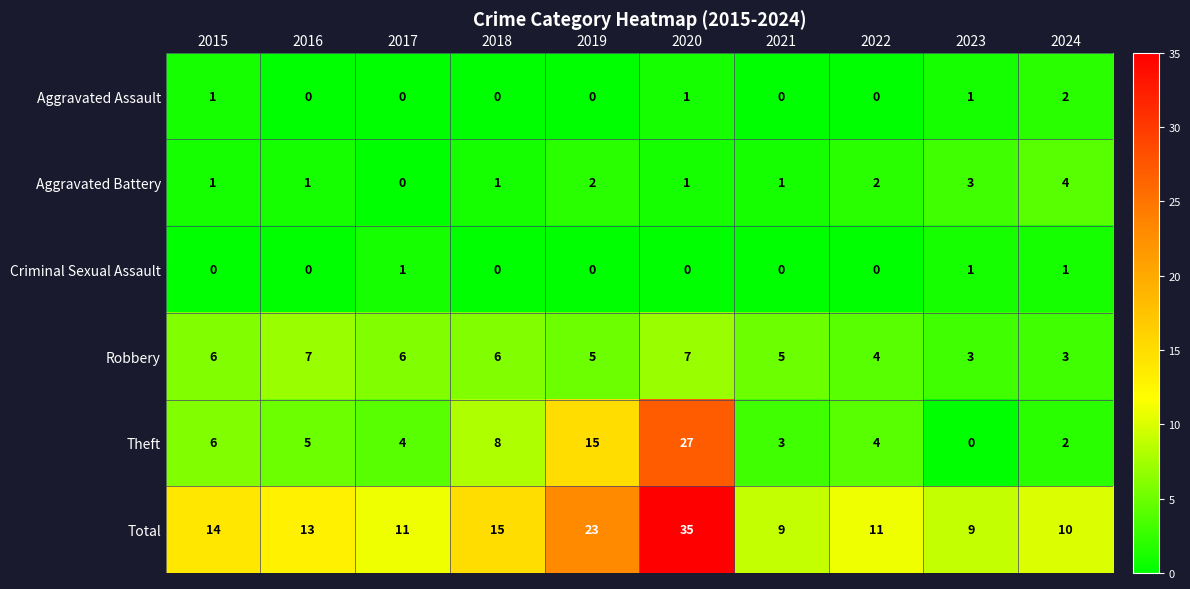

What is the difference between the highest and lowest values at 2018?

15